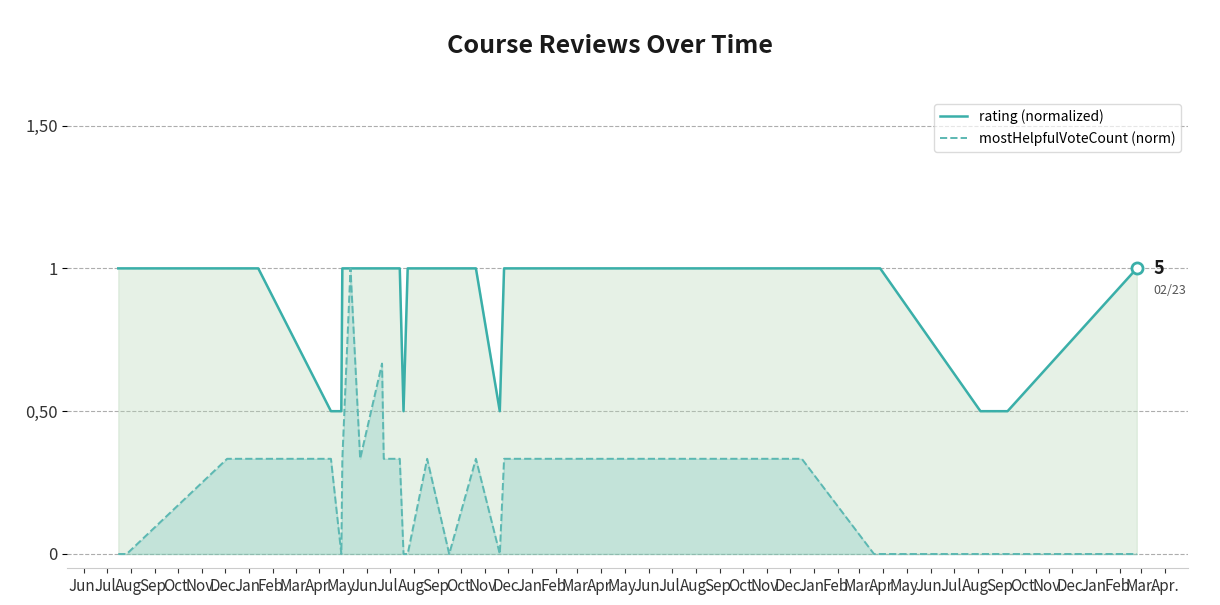

How many mostHelpfulVoteCount (norm) values are between 0 and 1?

38